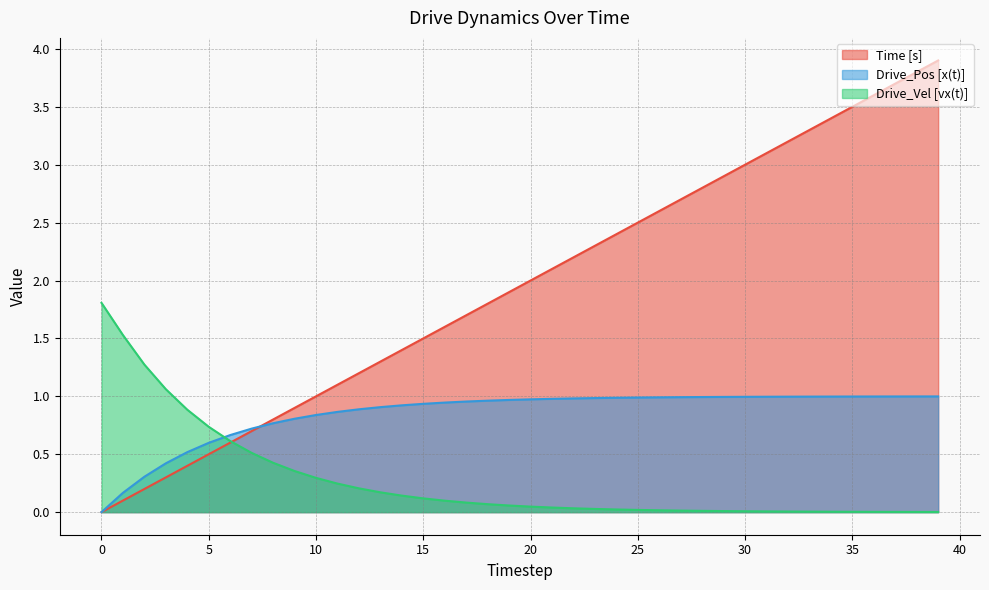

At how many categories does at least one series exceed 3?

9